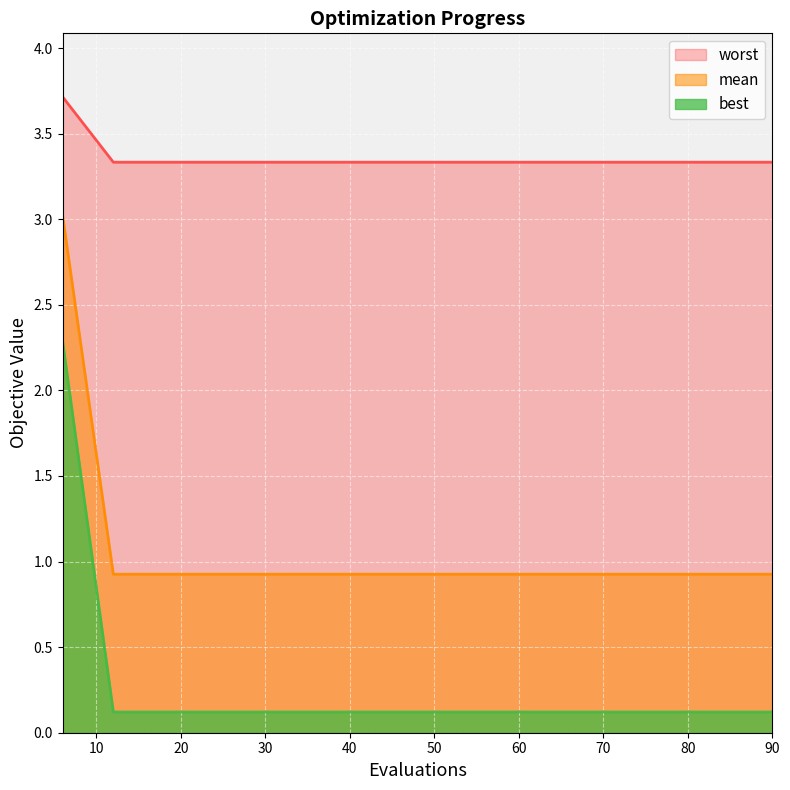

What is the minimum value for worst?

3.3